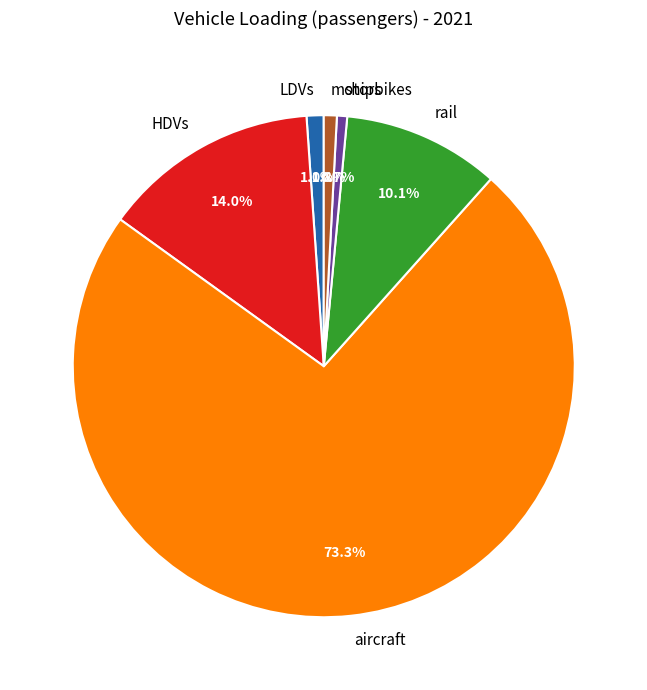

Count the number of slices in the pie.

6